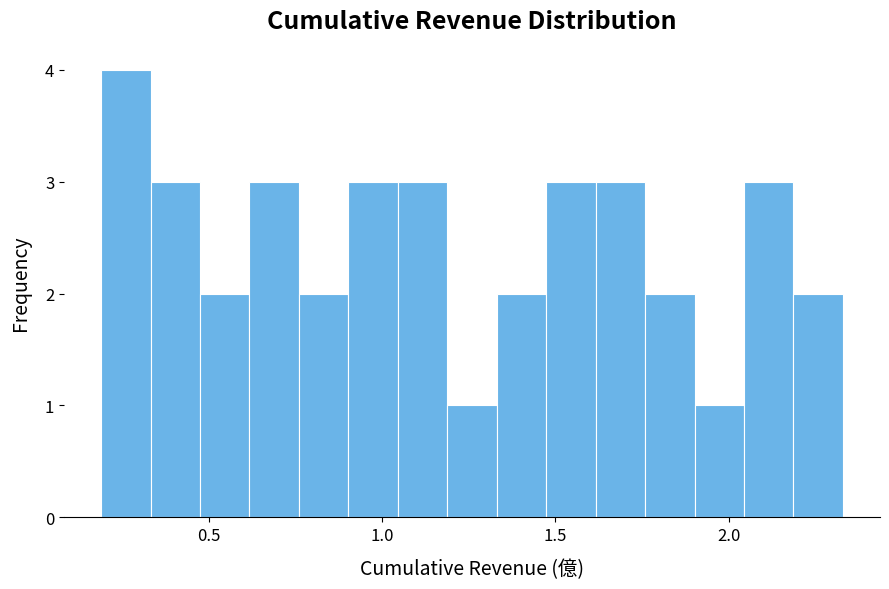

Read against the x-axis, roughly where is the centre of the tallest bar?

0.25